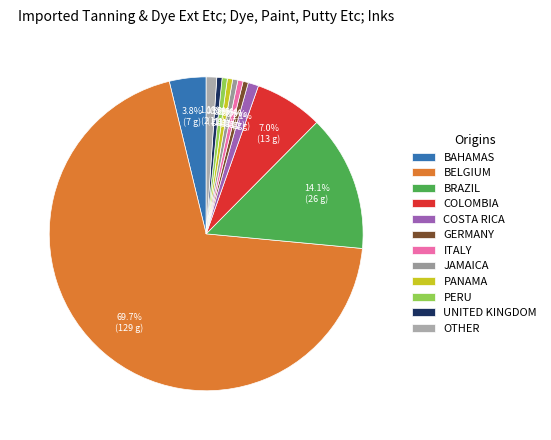

Count the number of slices in the pie.

12